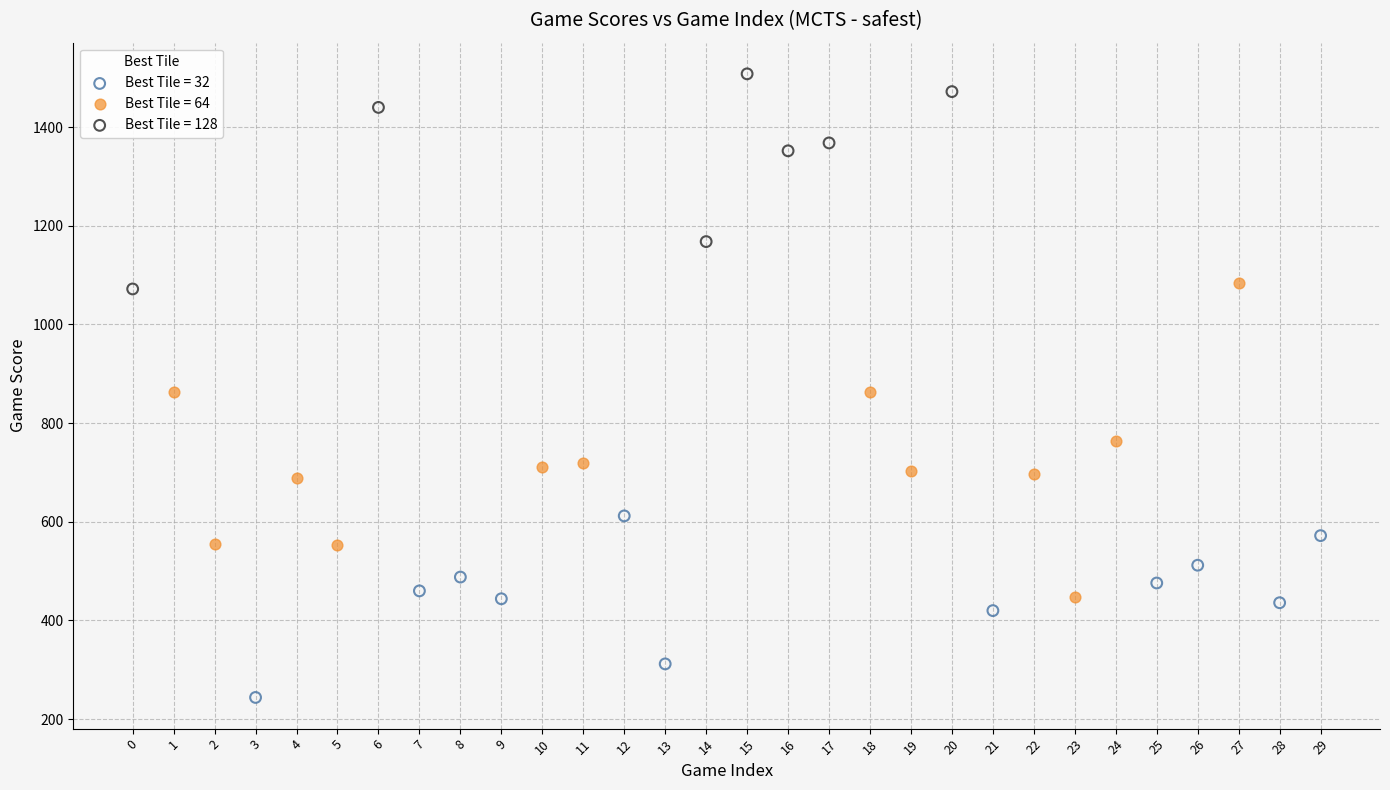

Which series contains the lowest Y value?

Best Tile = 32